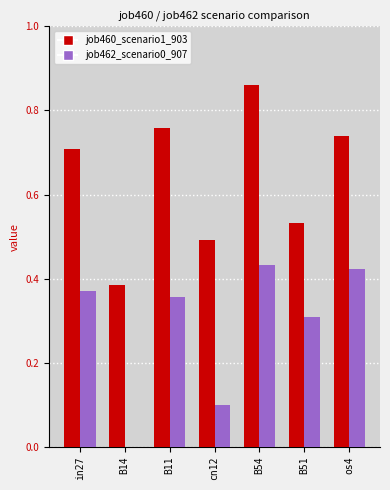

What are all the series names shown in the legend?

job460_scenario1_903, job462_scenario0_907